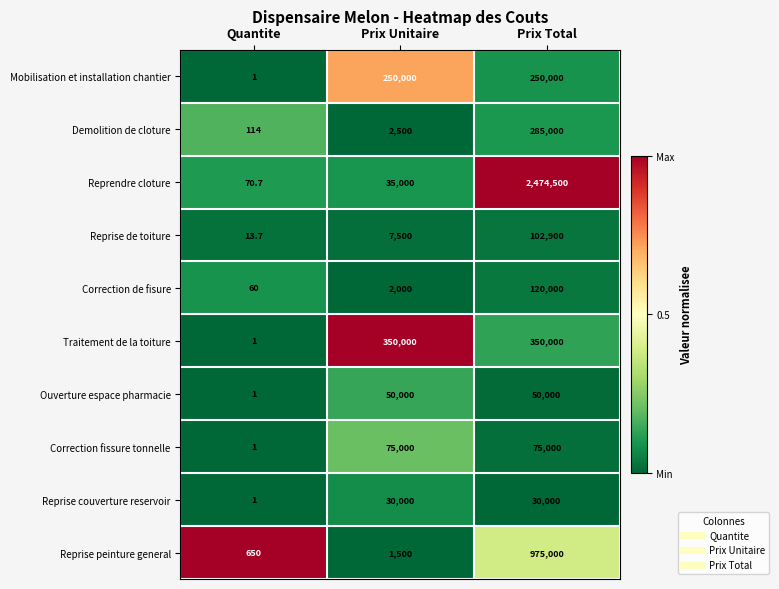

What is the difference between the maximum and minimum values in the Correction fissure tonnelle series?

74999.0